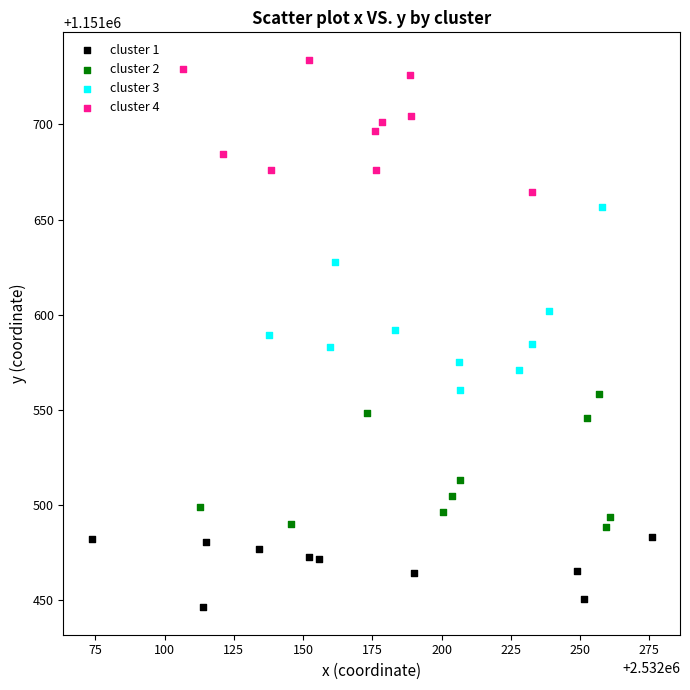

Which series reaches the minimum Y coordinate?

cluster 1